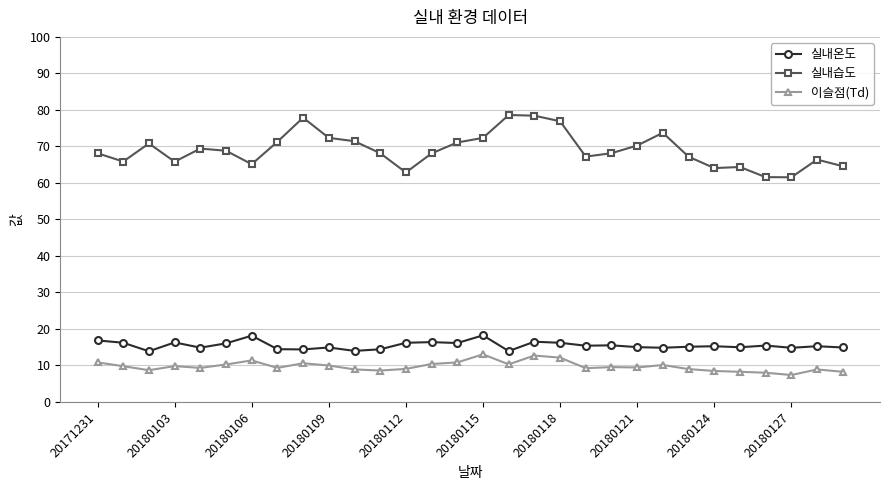

True or false: 실내습도 and 이슬점(Td) intersect in this chart.

False